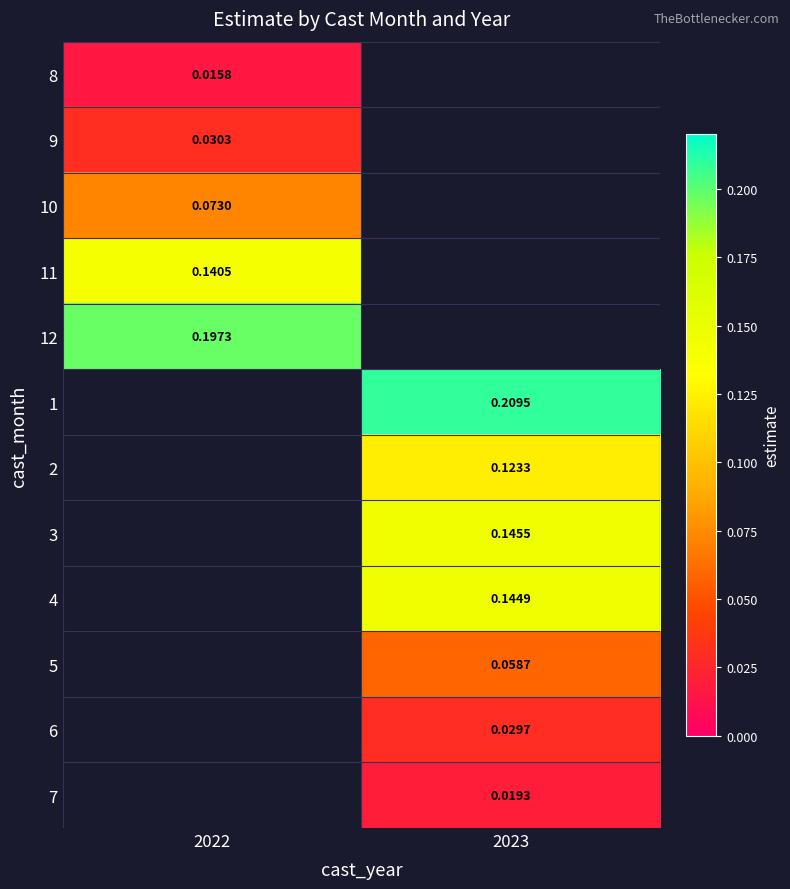

Which category has the lowest value across all series?

2022